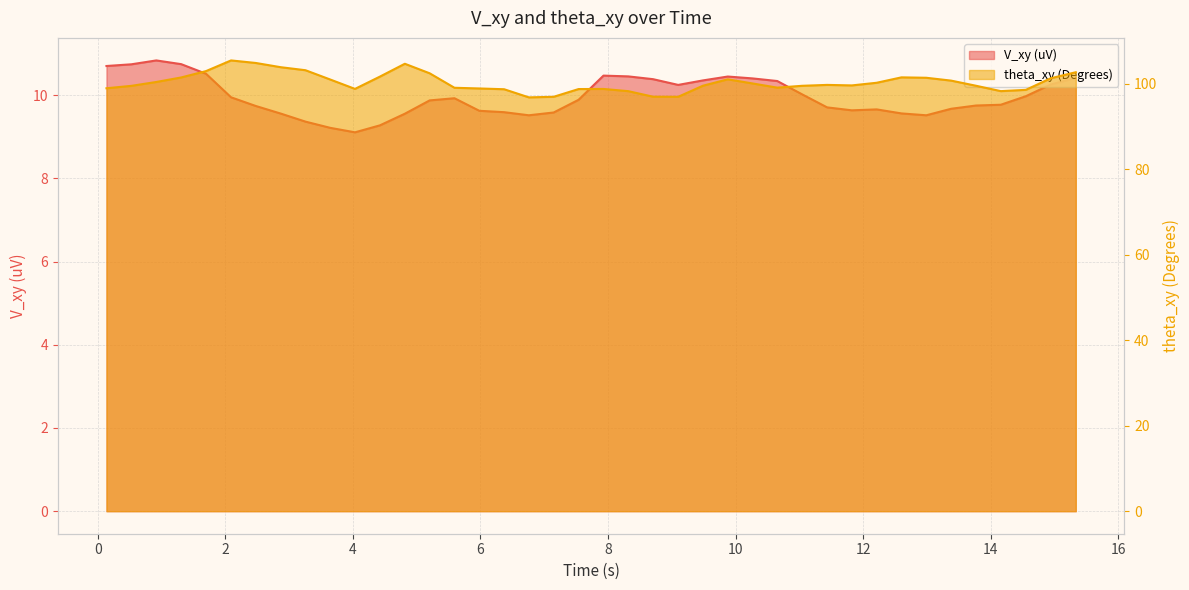

What is the sum of all V_xy (uV) values?

398.4